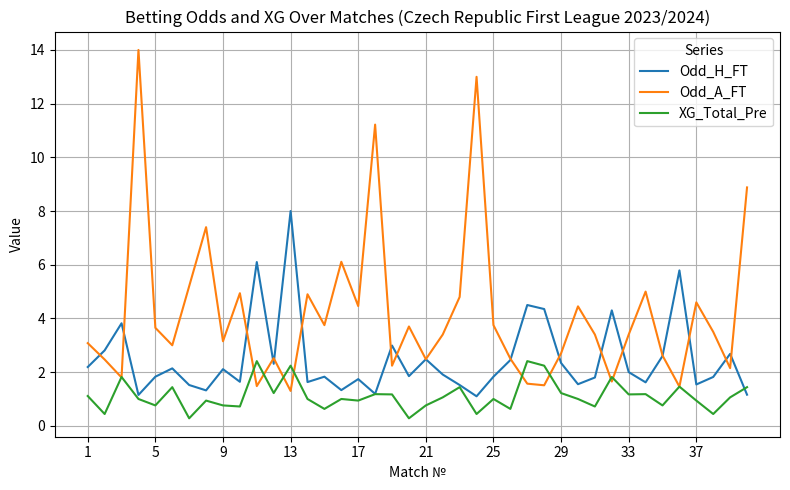

True or false: XG_Total_Pre and Odd_H_FT intersect in this chart.

True